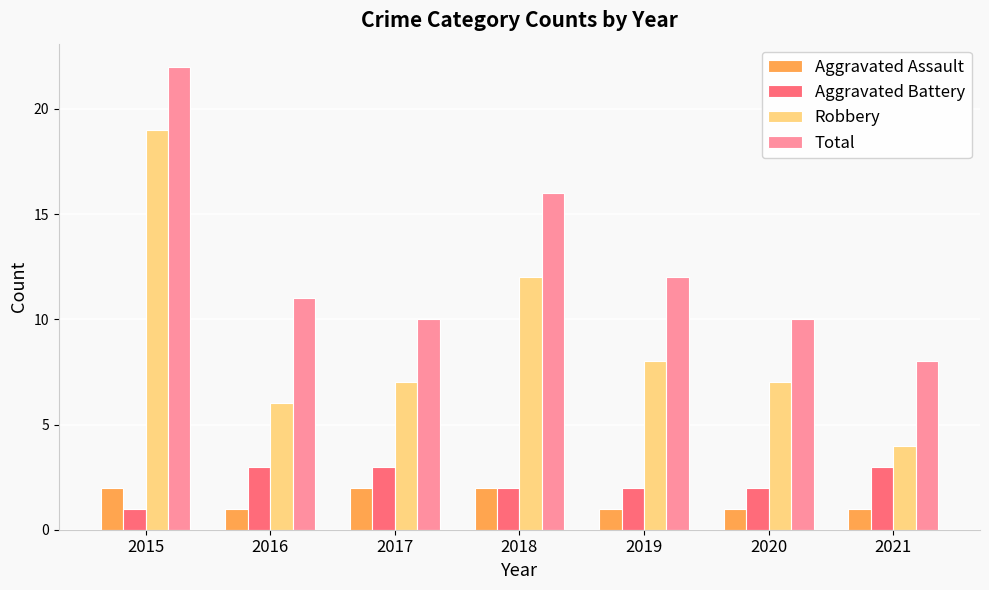

What is the smallest value displayed?

1